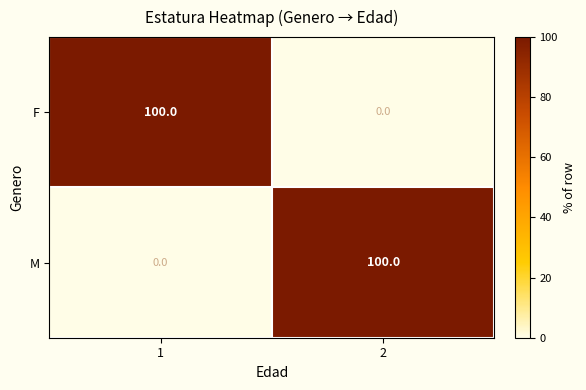

What is the greatest value displayed?

100